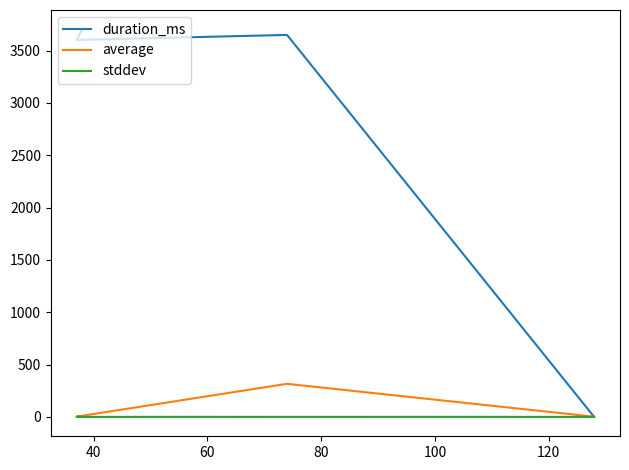

Read the duration_ms value at 40.

3649.0